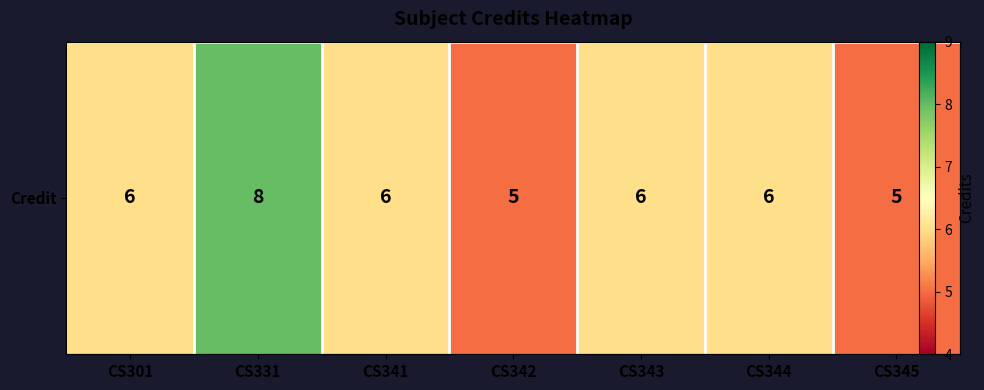

Reading left to right, transcribe all the data shown in this chart.

6	8	6	5	6	6	5